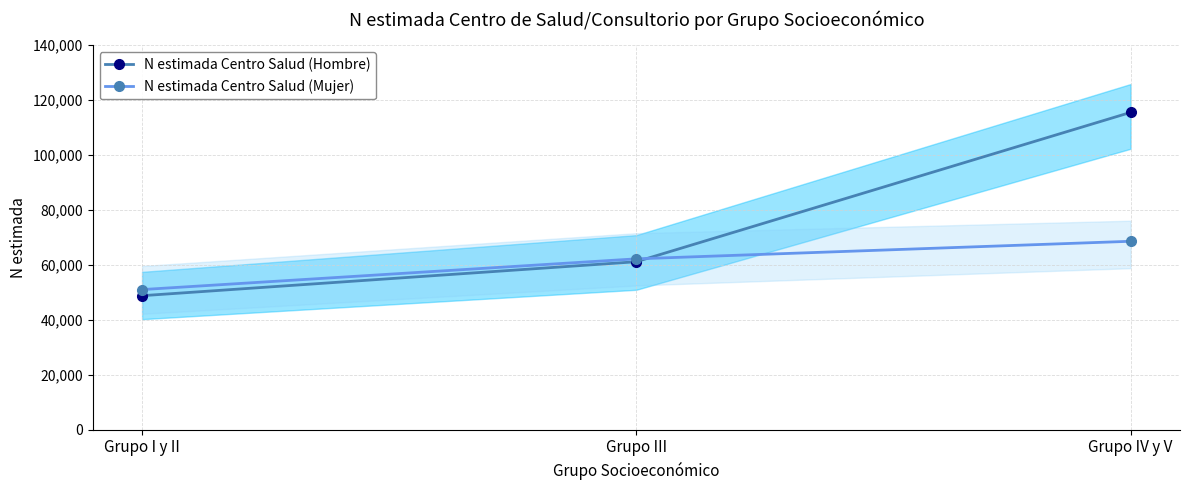

What is the value of the N estimada Centro Salud (Mujer) point at the 2nd from the left?

62184